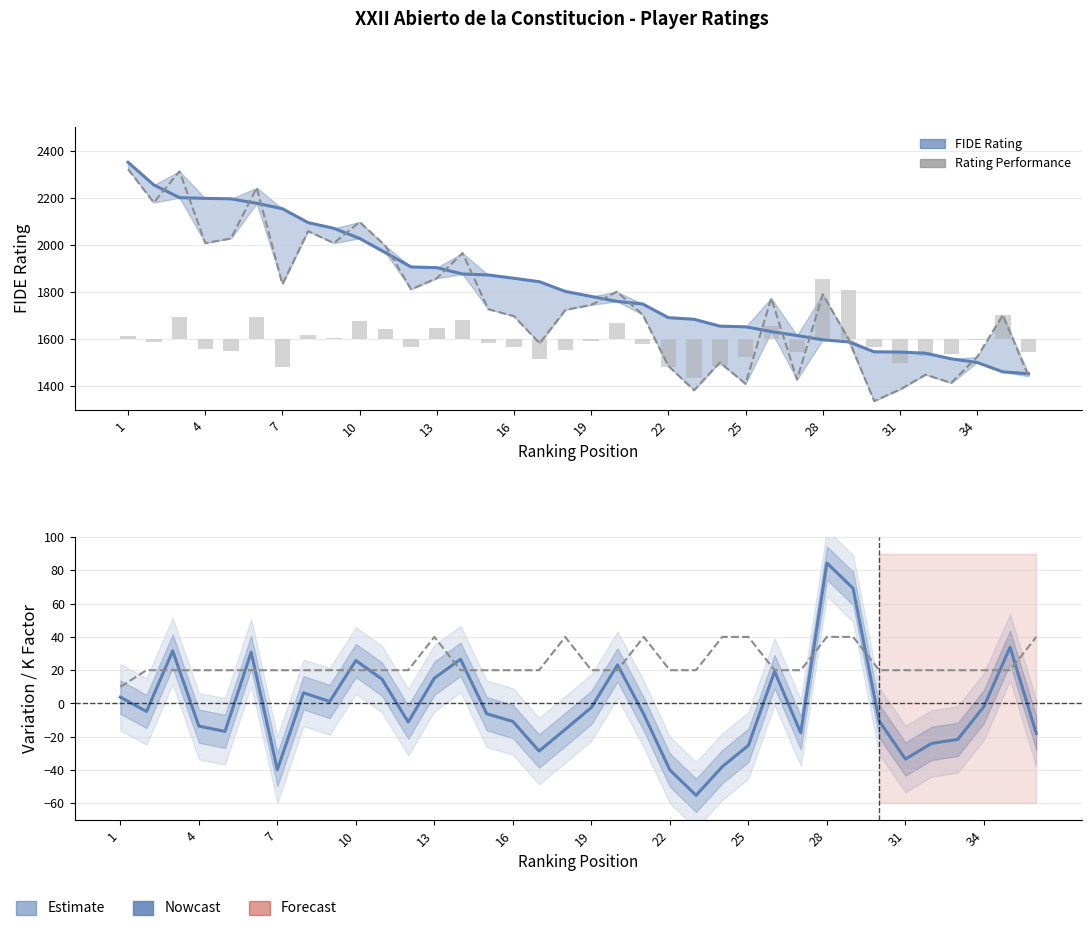

At which label does Rating Performance first exceed 1745?

1